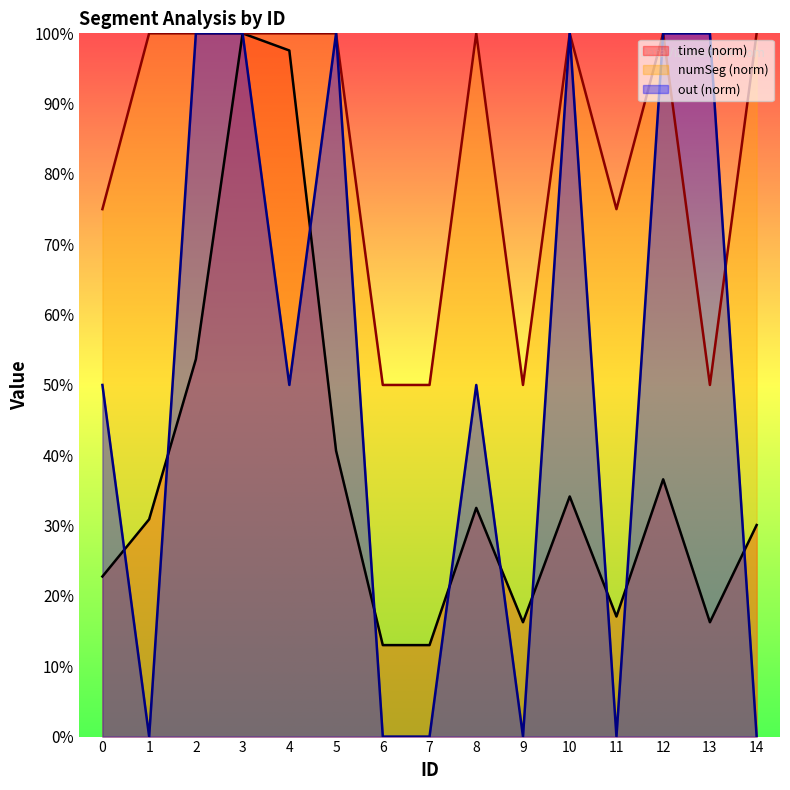

True or false: mean_out and mean_numSeg intersect in this chart.

True